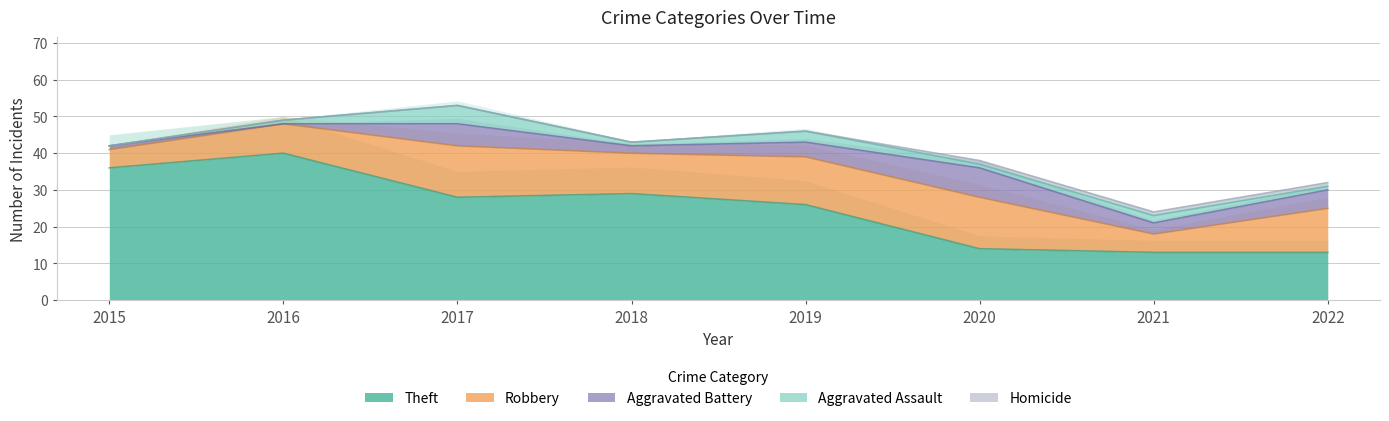

Which series has the widest spread of values?

Theft